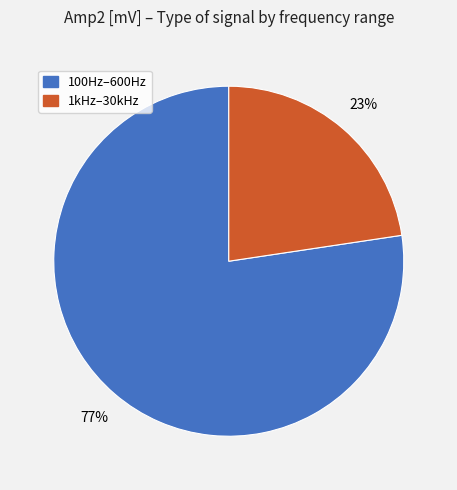

Which category accounts for the majority?

100Hz–600Hz